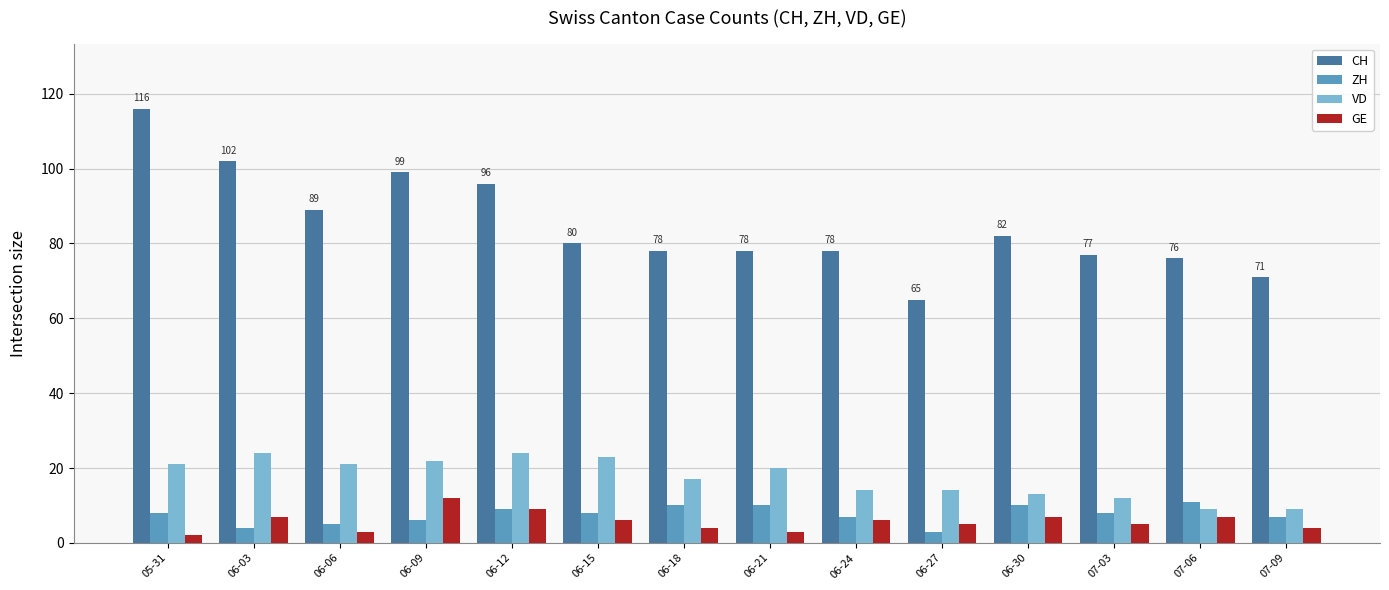

What is the difference between the VD values at 06-30 and 06-27?

1